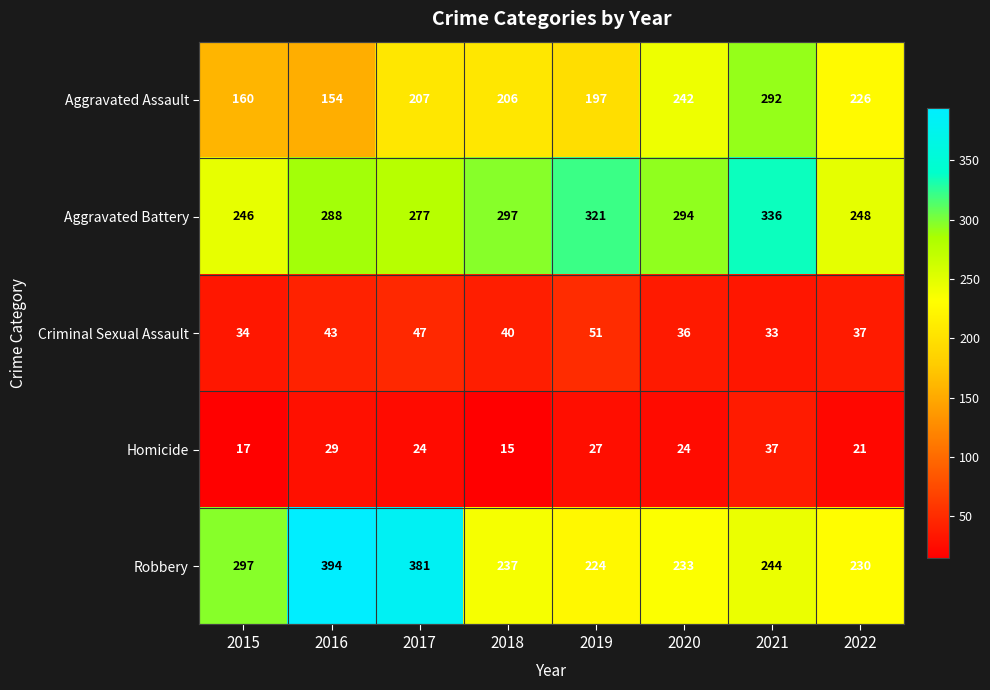

What is the spread (max minus min) of values at 2017?

357